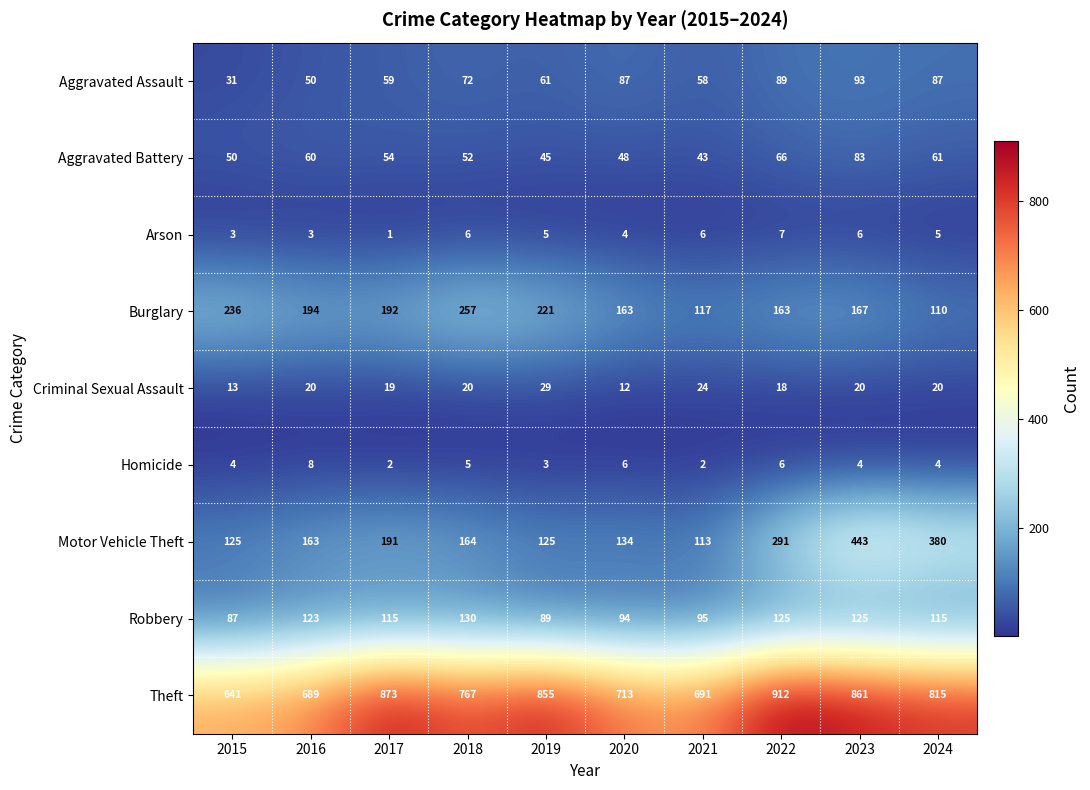

True or false: Burglary has a value of 221 at 2019.

True